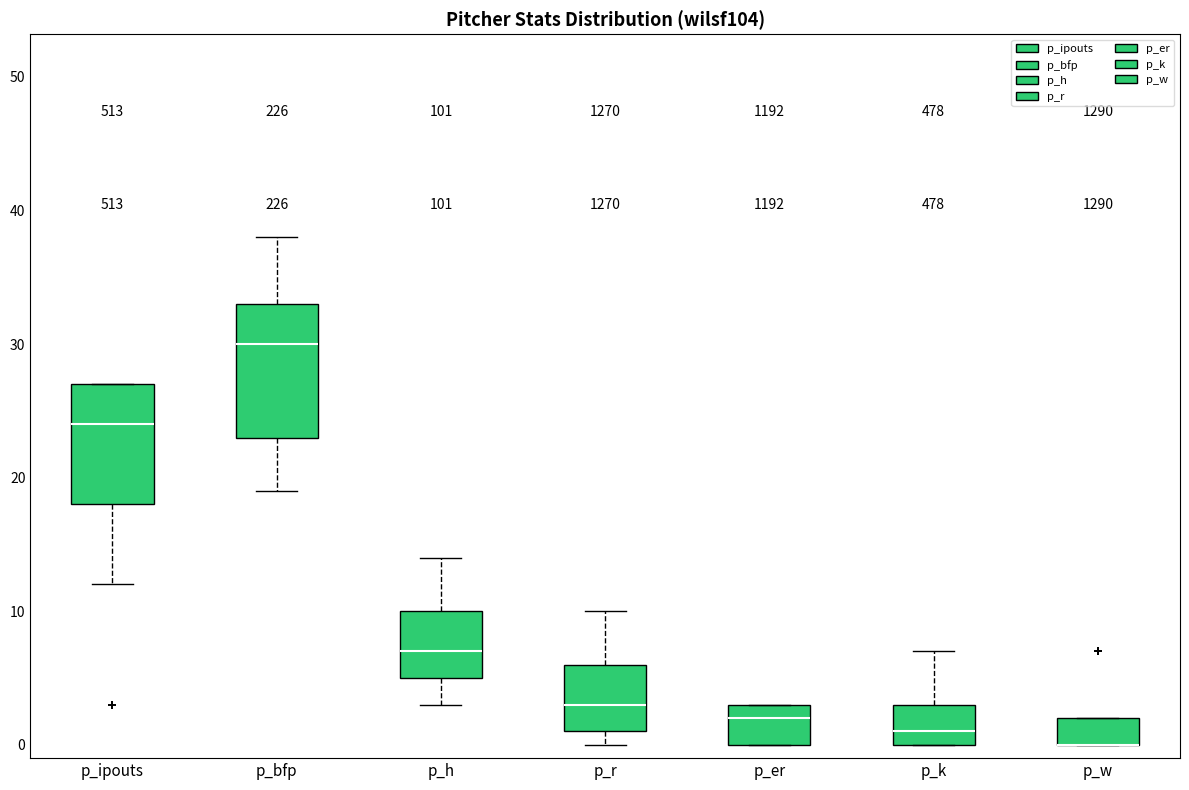

Reading left to right, transcribe this box plot: for each box, give where its median line is, the range the box spans, and where its two whiskers end, as read against the y-axis. The values are not printed on the chart, so give them approximately, as read against the axis.

p_ipouts: median 24, box 18 to 27, whiskers 12 to 27
p_bfp: median 30, box 23 to 33, whiskers 19 to 38
p_h: median 7, box 5 to 10, whiskers 3 to 14
p_r: median 3, box 1 to 6, whiskers 0 to 10
p_er: median 2, box 0 to 3, whiskers 0 to 3
p_k: median 1, box 0 to 3, whiskers 0 to 7
p_w: median 0 (drawn on the box's lower edge), box 0 to 2, whiskers 0 to 2